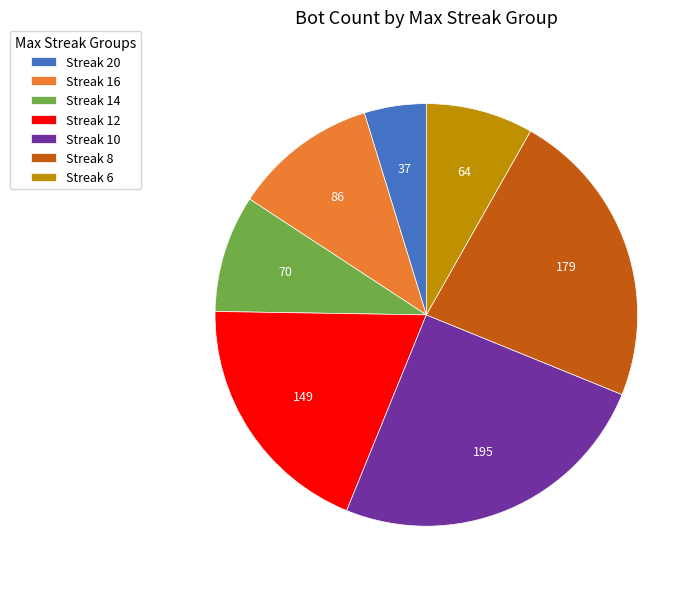

Does any single category account for the majority?

No